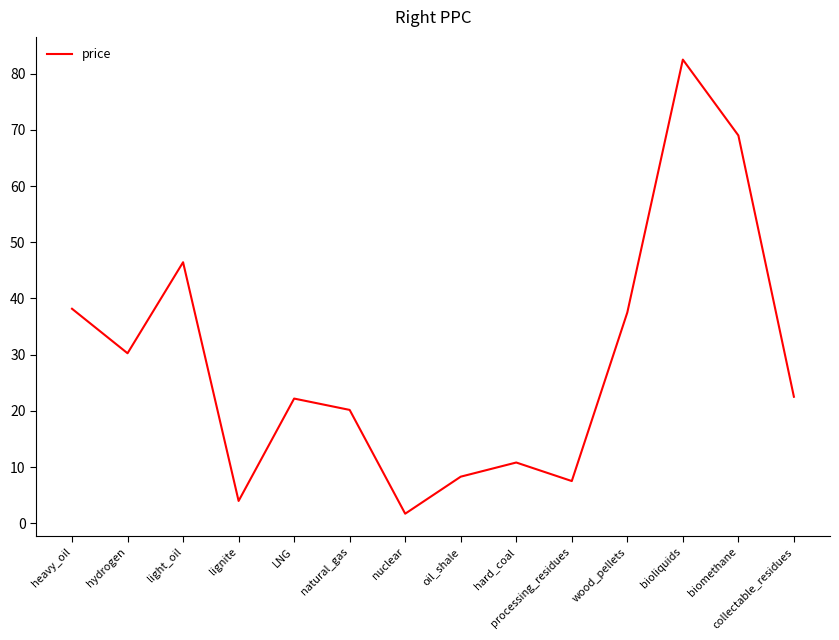

What position from the left is LNG?

5